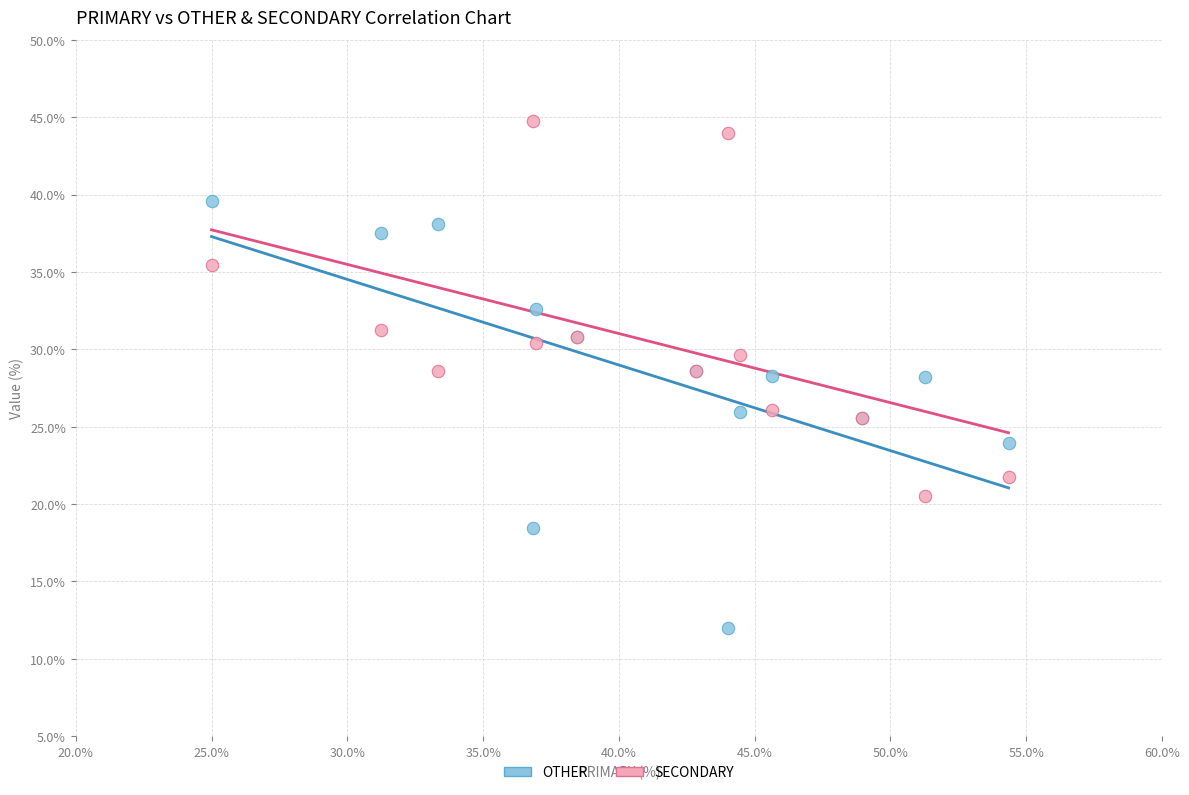

Which series reaches the maximum Y coordinate?

SECONDARY